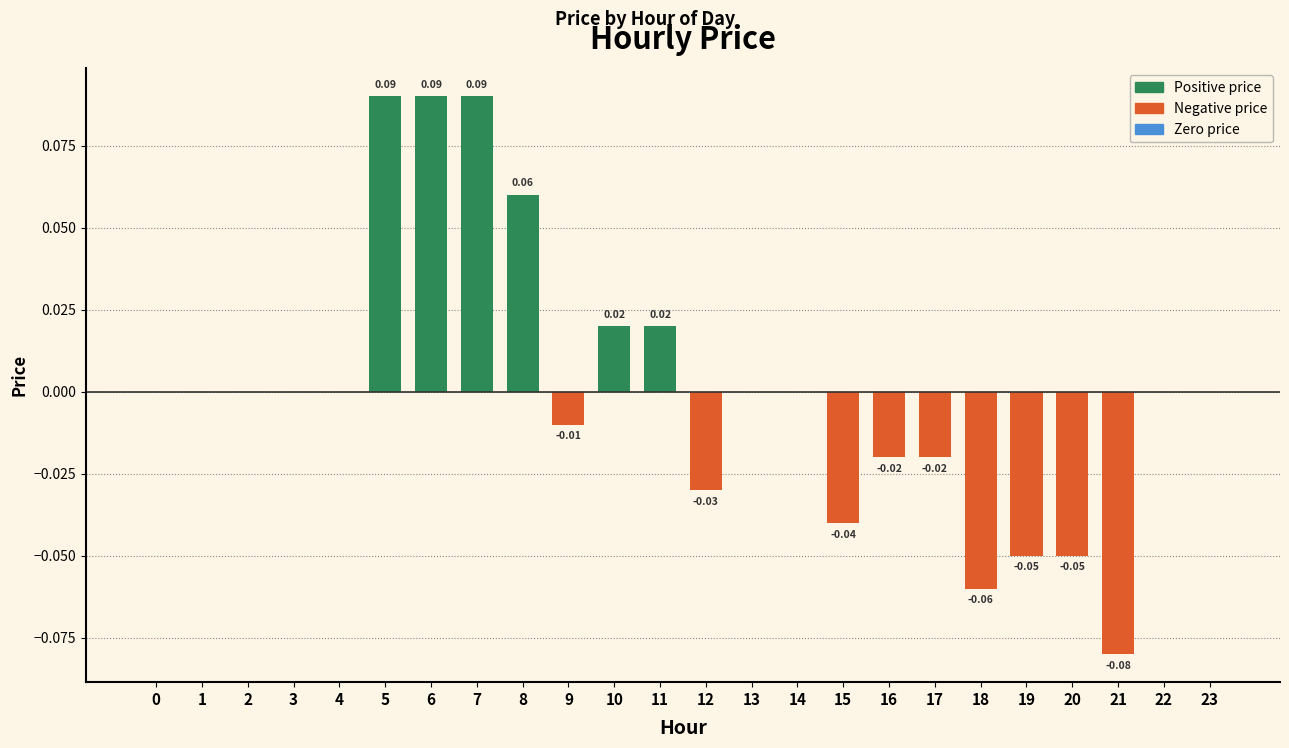

Between 14 and 5, which is larger?

5